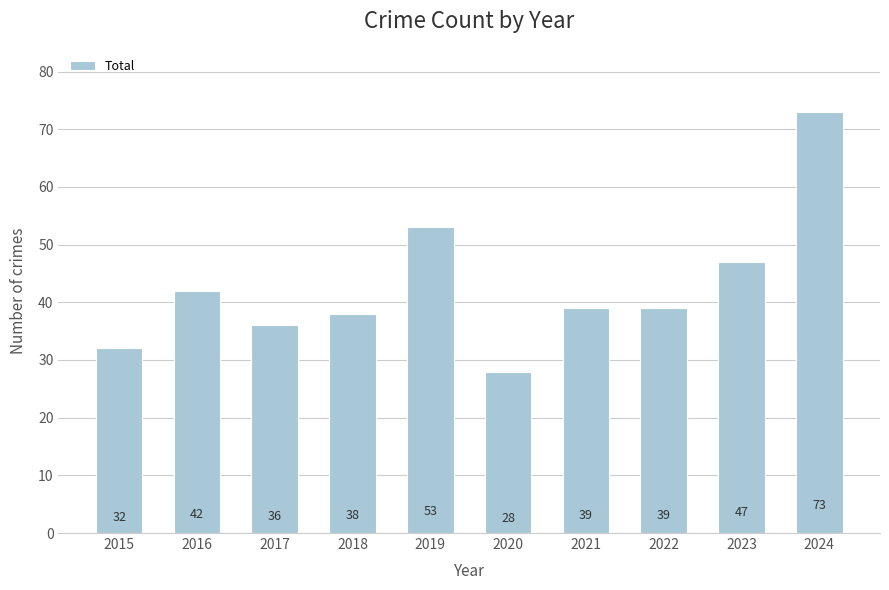

Approximately how many times larger is the value at 2022 compared to 2015?

1.2